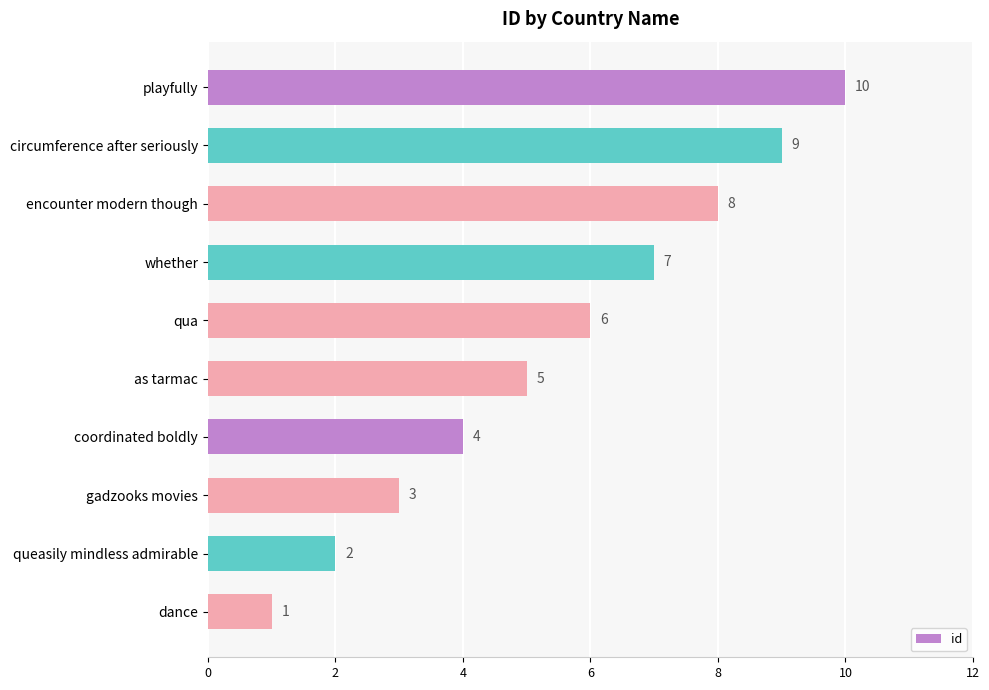

Is it true that the value at qua is 6?

True